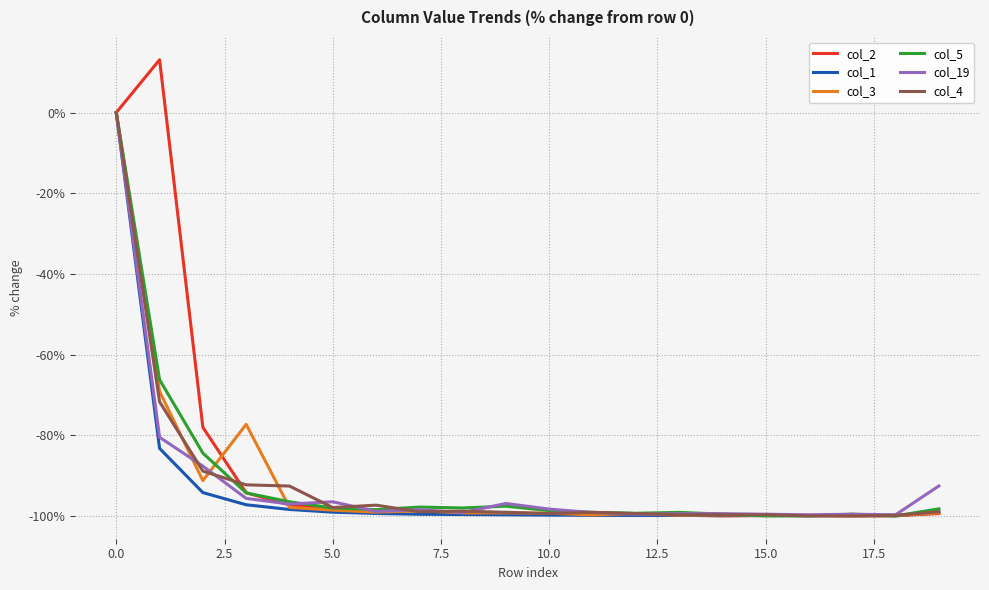

Which series has the widest spread of values?

col_2